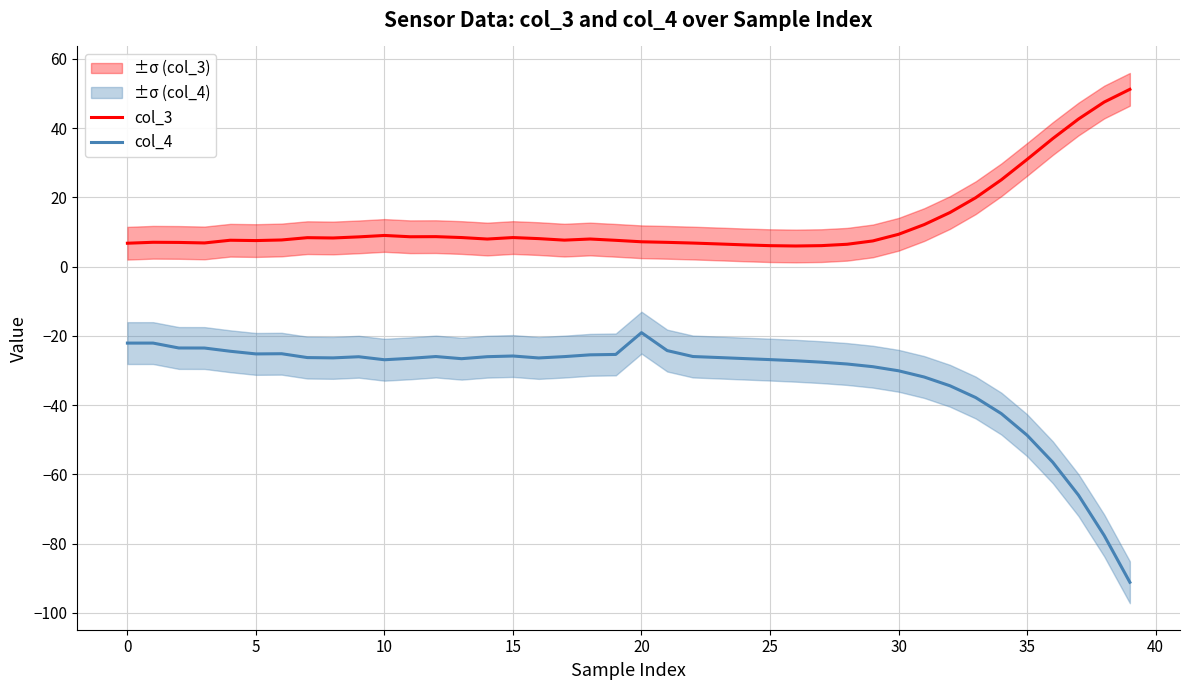

What is the difference between the maximum and second lowest values in the col_4 series?

58.6